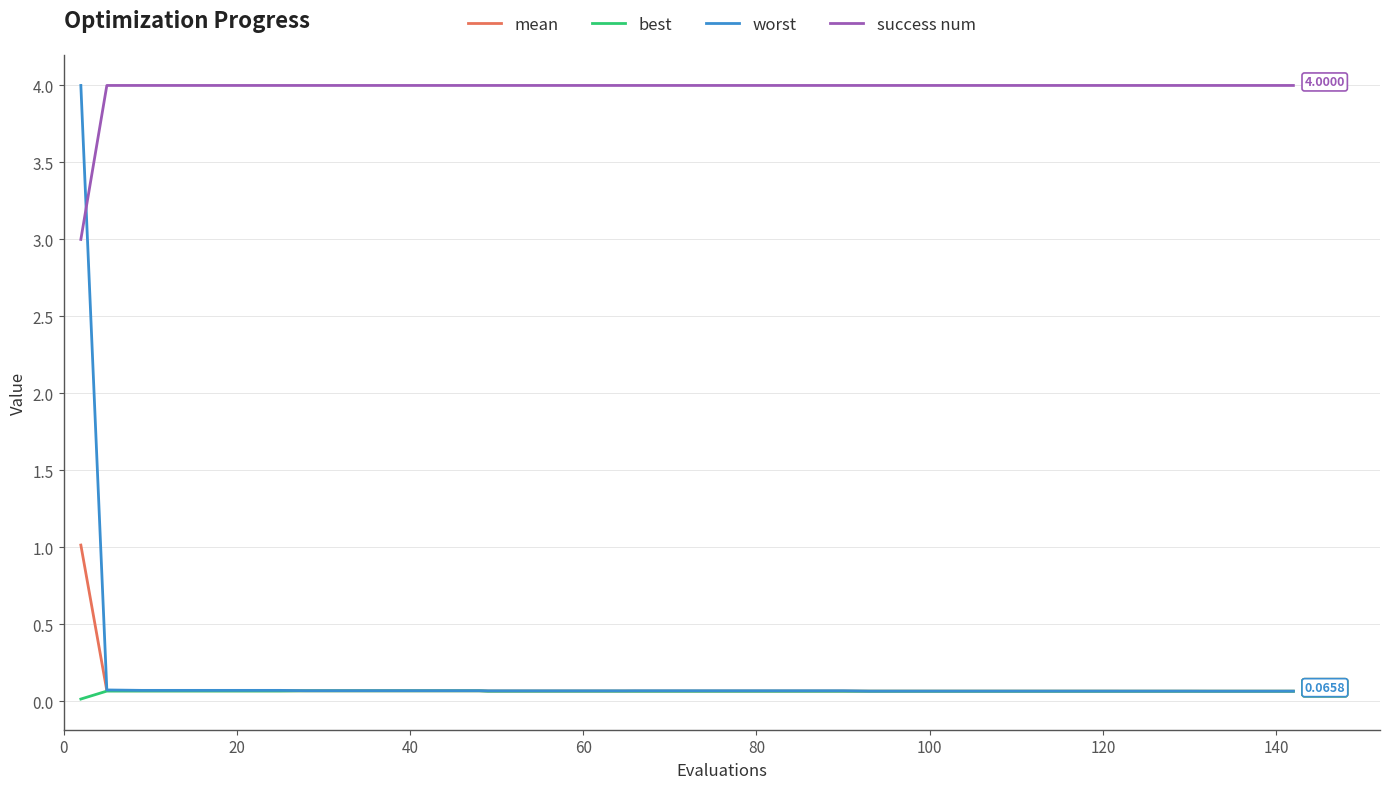

Which series has the widest spread of values?

worst